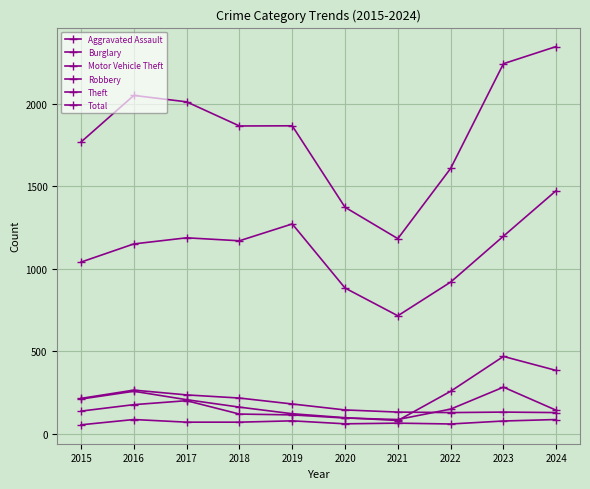

What is the difference between the maximum and second lowest values in the Robbery series?

187